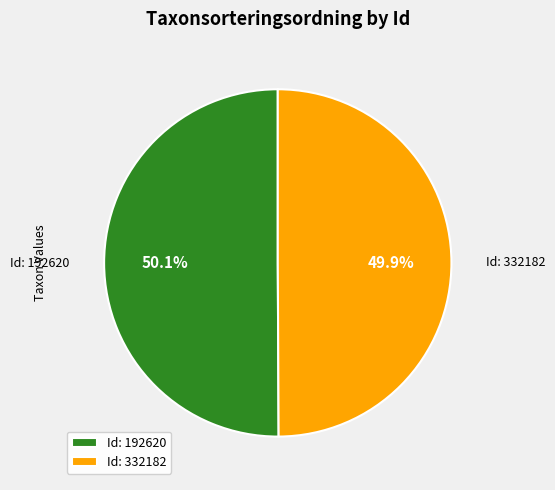

Is the sum of Id: 332182 and Id: 192620 greater than half?

Yes